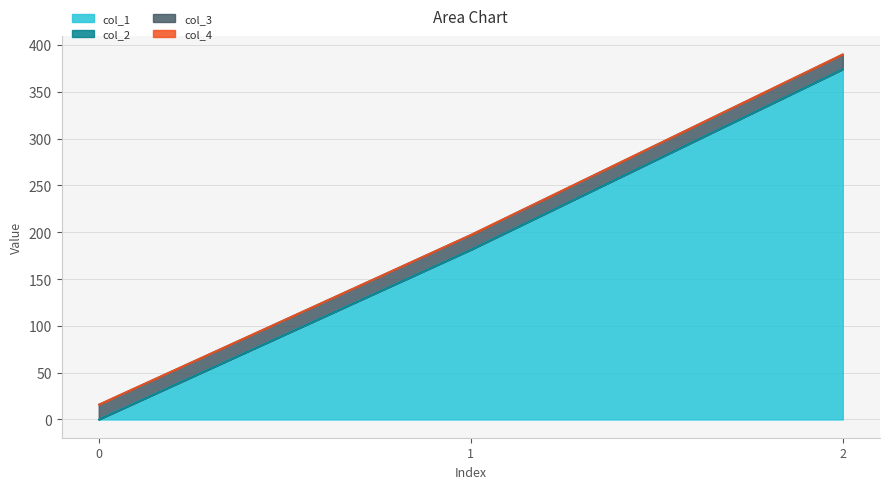

List the series in order of their peak value, lowest first.

col_4, col_2, col_3, col_1